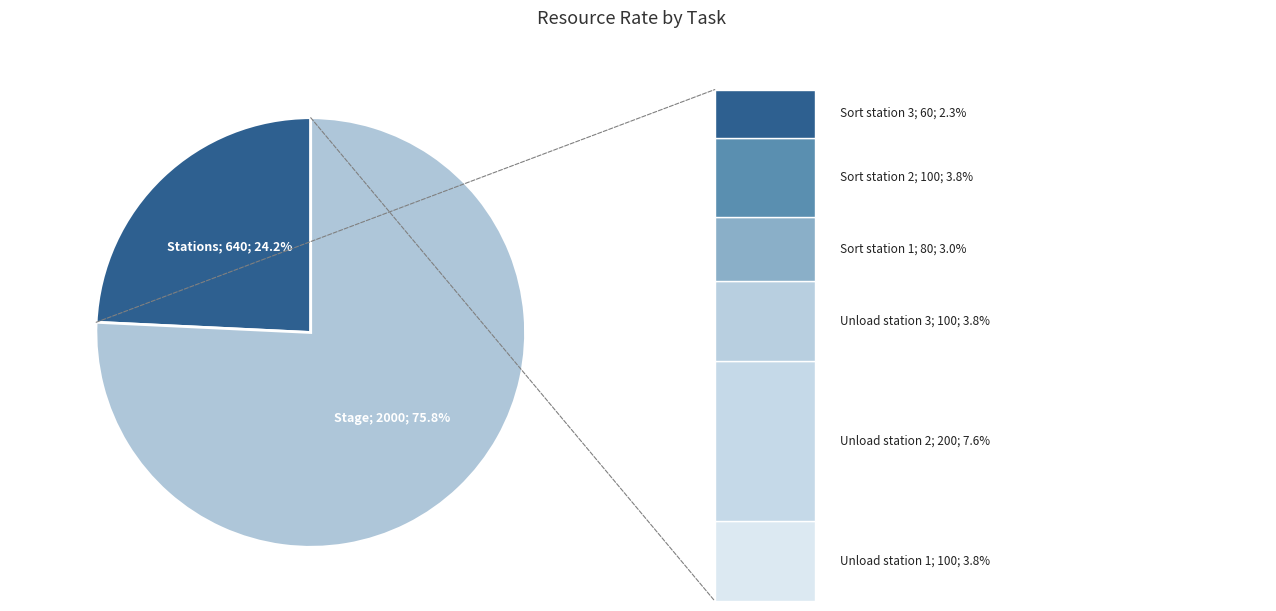

To the nearest percent, what is the combined percentage of Unload station 2 and Unload station 1?

11%